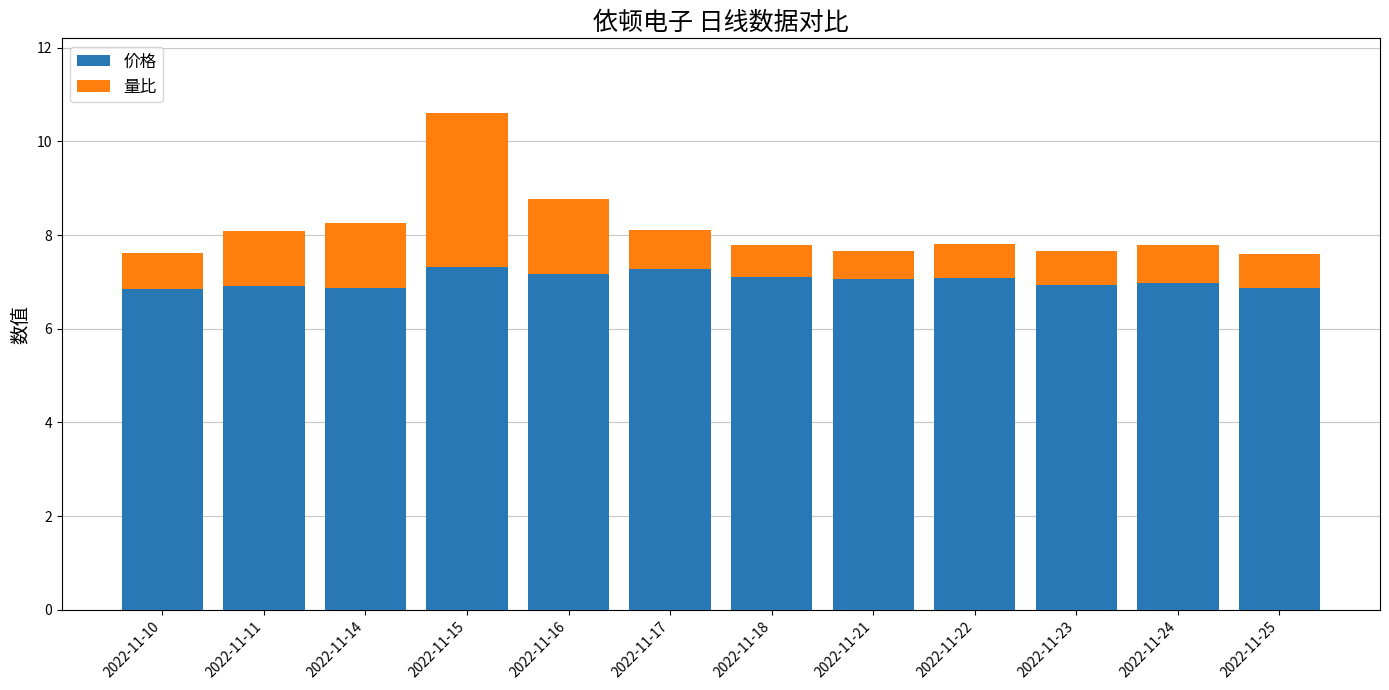

What is the highest value of the 价格 series?

7.3